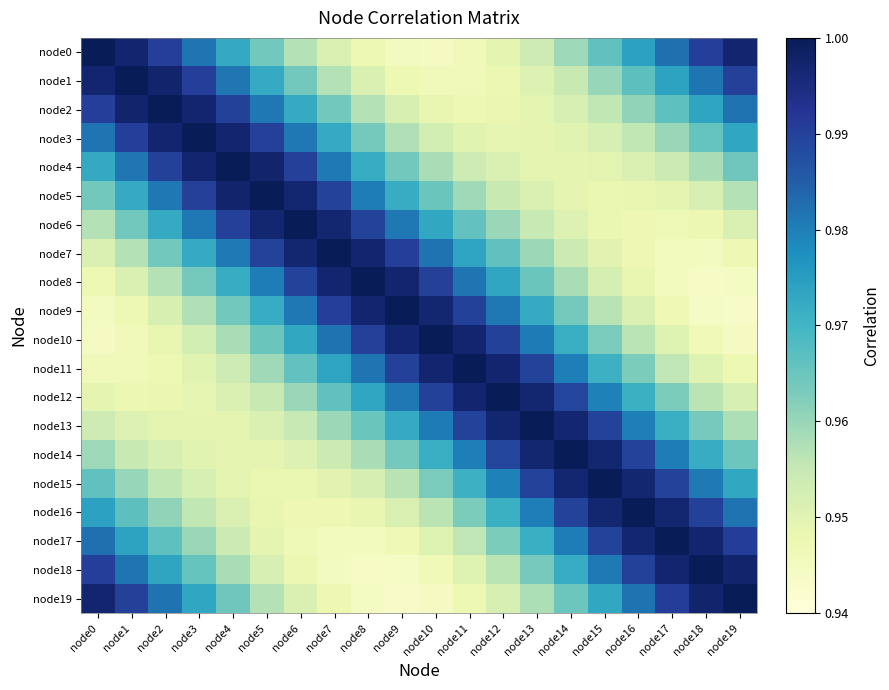

At how many categories does at least one series exceed 0?

20